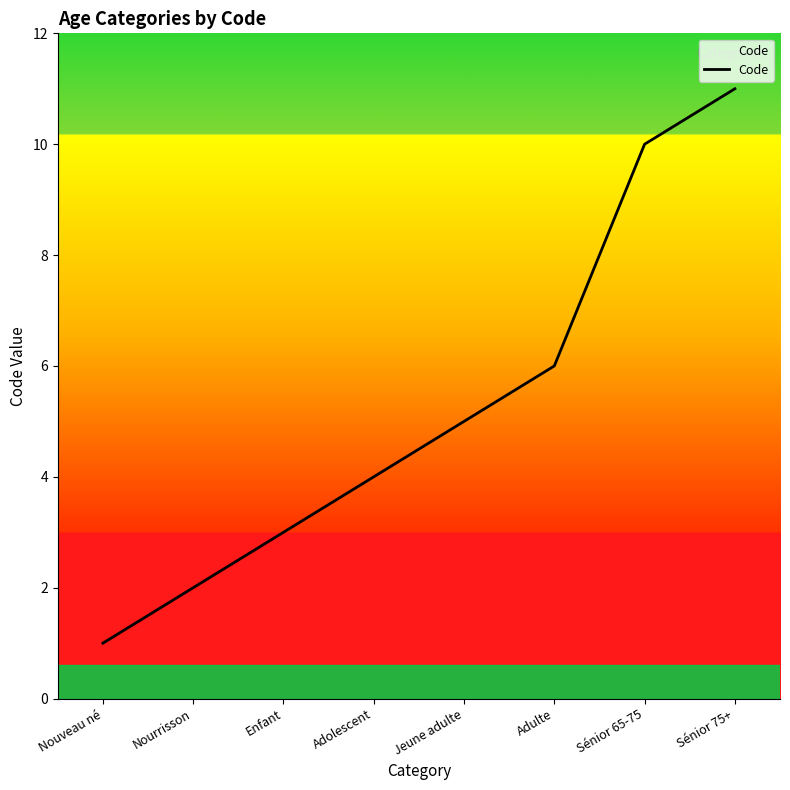

How many lines are shown in the chart?

1